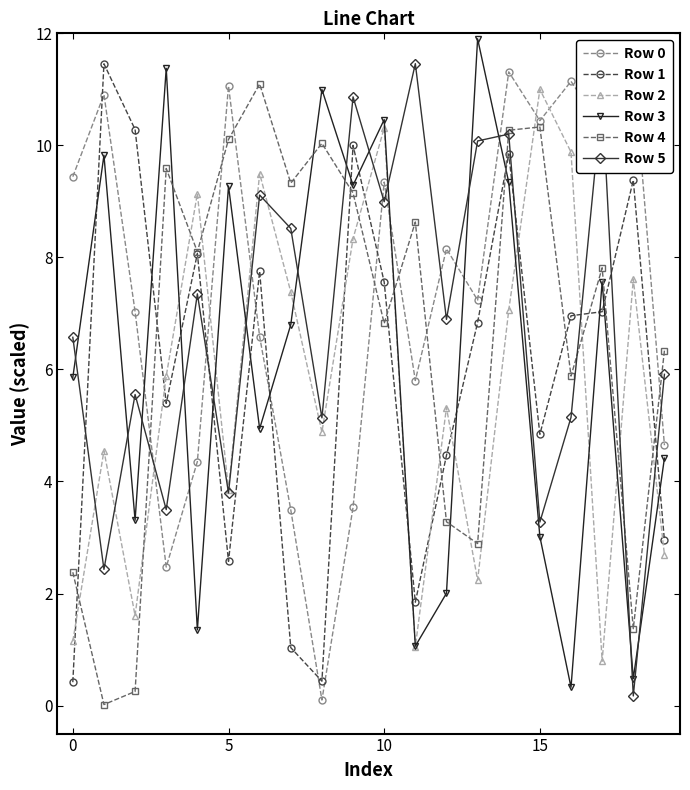

True or false: Row 1 has more than 2 points higher than both neighbors.

True